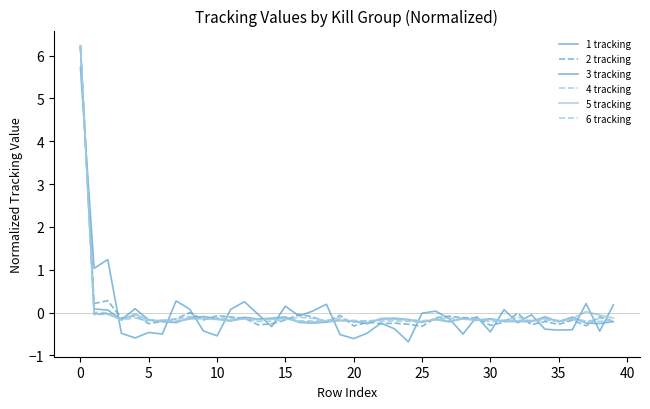

At which category does 3 tracking reach its first local peak?

15